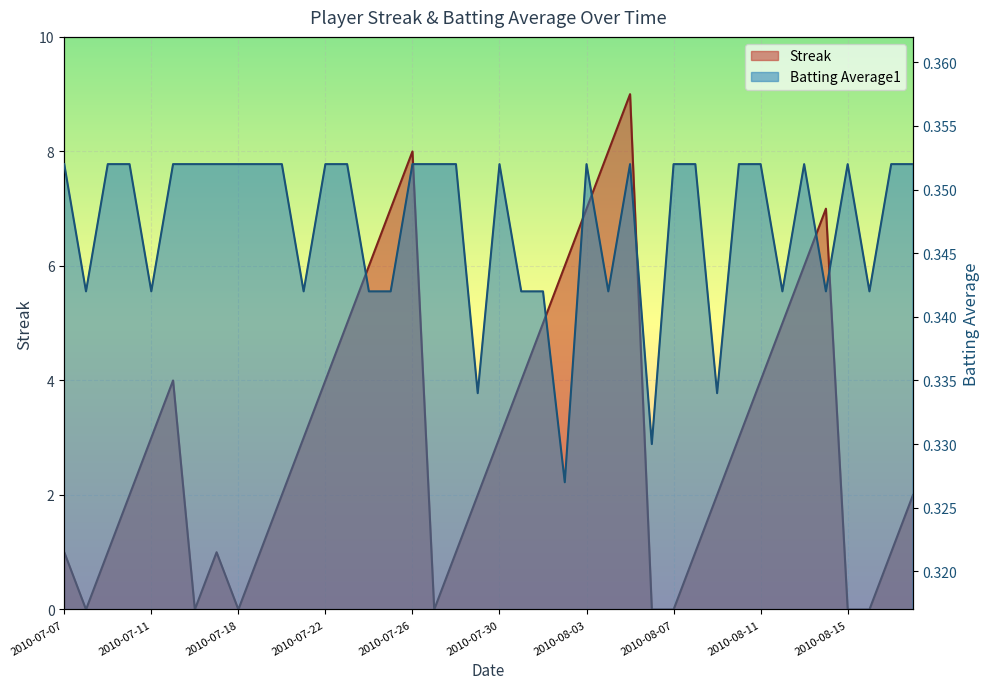

What position from the left is 2010-07-16?

7